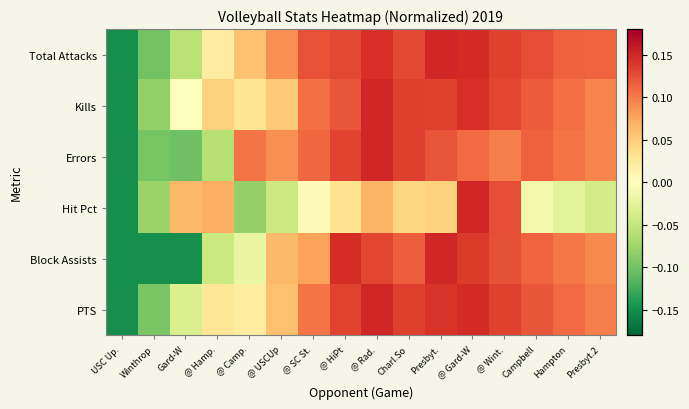

Reading right to left, list all the values displayed in this chart.

Total Attacks: Presbyt.2=0.1	Hampton=0.1	Campbell=0.1	@ Wint.=0.1	@ Gard-W=0.1	Presbyt.=0.1	Charl.So=0.1	@ Rad.=0.1	@ HiPt=0.1	@ SC St.=0.1	@ USCUp=0.1	@ Camp.=0.1	@ Hamp.=0.0	Gard-W=-0.1	Winthrop=-0.1	USC Up.=-0.2
Kills: Presbyt.2=0.1	Hampton=0.1	Campbell=0.1	@ Wint.=0.1	@ Gard-W=0.1	Presbyt.=0.1	Charl.So=0.1	@ Rad.=0.1	@ HiPt=0.1	@ SC St.=0.1	@ USCUp=0.1	@ Camp.=0.0	@ Hamp.=0.0	Gard-W=-0.0	Winthrop=-0.1	USC Up.=-0.1
Errors: Presbyt.2=0.1	Hampton=0.1	Campbell=0.1	@ Wint.=0.1	@ Gard-W=0.1	Presbyt.=0.1	Charl.So=0.1	@ Rad.=0.1	@ HiPt=0.1	@ SC St.=0.1	@ USCUp=0.1	@ Camp.=0.1	@ Hamp.=-0.1	Gard-W=-0.1	Winthrop=-0.1	USC Up.=-0.1
Hit Pct: Presbyt.2=-0.0	Hampton=-0.0	Campbell=-0.0	@ Wint.=0.1	@ Gard-W=0.1	Presbyt.=0.0	Charl.So=0.0	@ Rad.=0.1	@ HiPt=0.0	@ SC St.=0.0	@ USCUp=-0.0	@ Camp.=-0.1	@ Hamp.=0.1	Gard-W=0.1	Winthrop=-0.1	USC Up.=-0.2
Block Assists: Presbyt.2=0.1	Hampton=0.1	Campbell=0.1	@ Wint.=0.1	@ Gard-W=0.1	Presbyt.=0.1	Charl.So=0.1	@ Rad.=0.1	@ HiPt=0.1	@ SC St.=0.1	@ USCUp=0.1	@ Camp.=-0.0	@ Hamp.=-0.0	Gard-W=-0.1	Winthrop=-0.1	USC Up.=-0.1
PTS: Presbyt.2=0.1	Hampton=0.1	Campbell=0.1	@ Wint.=0.1	@ Gard-W=0.1	Presbyt.=0.1	Charl.So=0.1	@ Rad.=0.1	@ HiPt=0.1	@ SC St.=0.1	@ USCUp=0.1	@ Camp.=0.0	@ Hamp.=0.0	Gard-W=-0.0	Winthrop=-0.1	USC Up.=-0.1